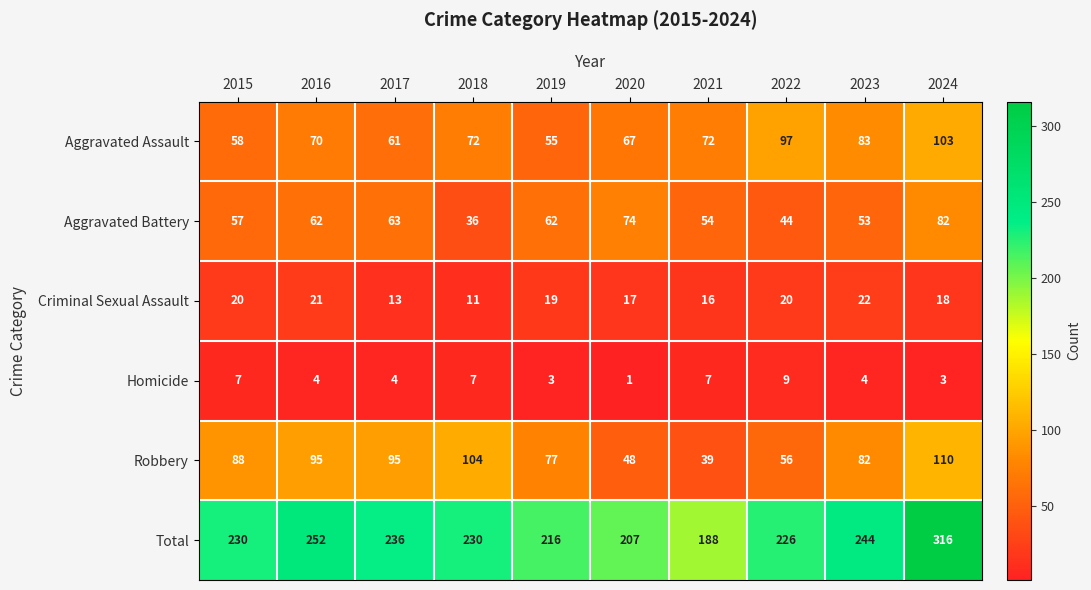

How many data points does each series have?

10